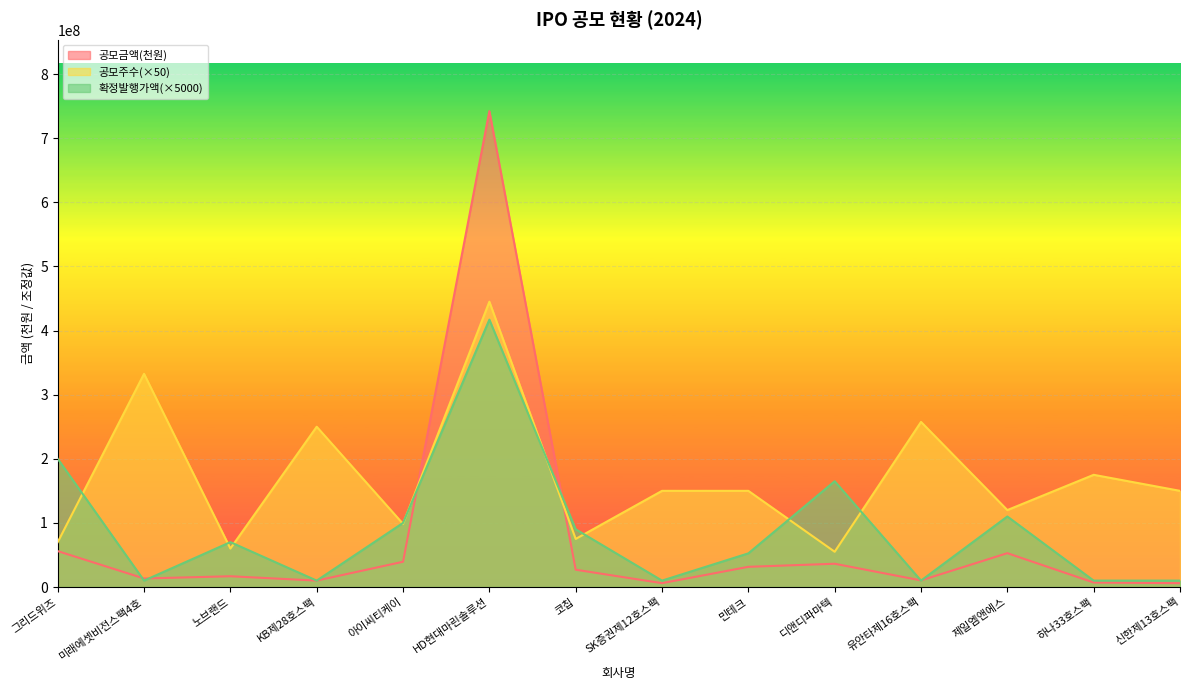

Reading left to right, what are all the values shown in this chart?

공모금액(천원): 그리드위즈=56000000	미래에셋비전스팩4호=13300000	노브랜드=16800000	KB제28호스팩=10000000	아이씨티케이=39400000	HD현대마린솔루션=742260000	코칩=27000000	SK증권제12호스팩=6000000	민테크=31500000	디앤디파마텍=36300000	유안타제16호스팩=10300000	제일엠앤에스=52800000	하나33호스팩=7000000	신한제13호스팩=6000000
공모주수: 그리드위즈=70000000	미래에셋비전스팩4호=332500000	노브랜드=60000000	KB제28호스팩=250000000	아이씨티케이=98500000	HD현대마린솔루션=445000000	코칩=75000000	SK증권제12호스팩=150000000	민테크=150000000	디앤디파마텍=55000000	유안타제16호스팩=257500000	제일엠앤에스=120000000	하나33호스팩=175000000	신한제13호스팩=150000000
확정발행가액: 그리드위즈=200000000	미래에셋비전스팩4호=10000000	노브랜드=70000000	KB제28호스팩=10000000	아이씨티케이=100000000	HD현대마린솔루션=417000000	코칩=90000000	SK증권제12호스팩=10000000	민테크=52500000	디앤디파마텍=165000000	유안타제16호스팩=10000000	제일엠앤에스=110000000	하나33호스팩=10000000	신한제13호스팩=10000000